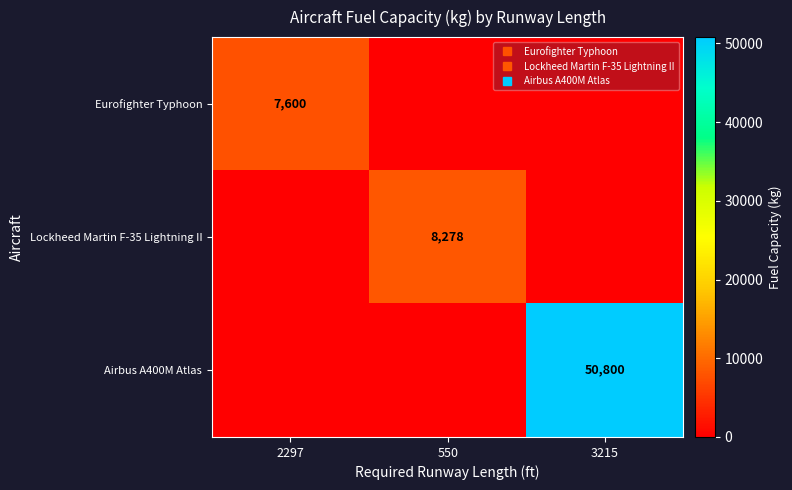

True or false: Lockheed Martin F-35 Lightning II has a value of 8278 at 550.

True